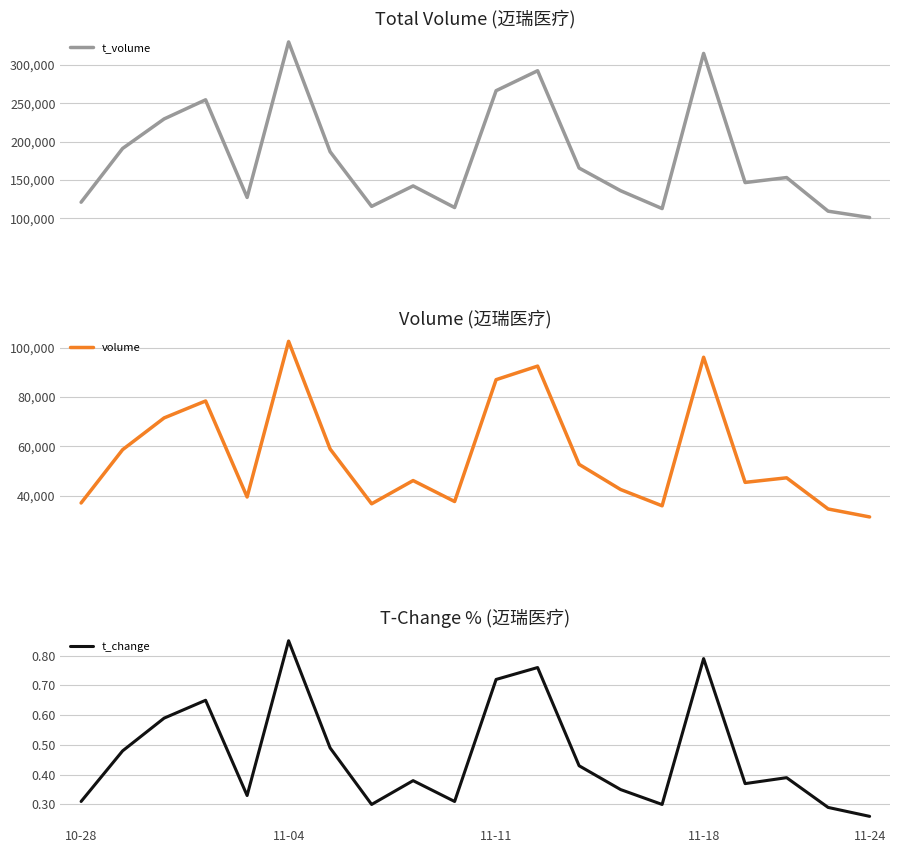

True or false: t_volume has more than 0 points higher than both neighbors.

True